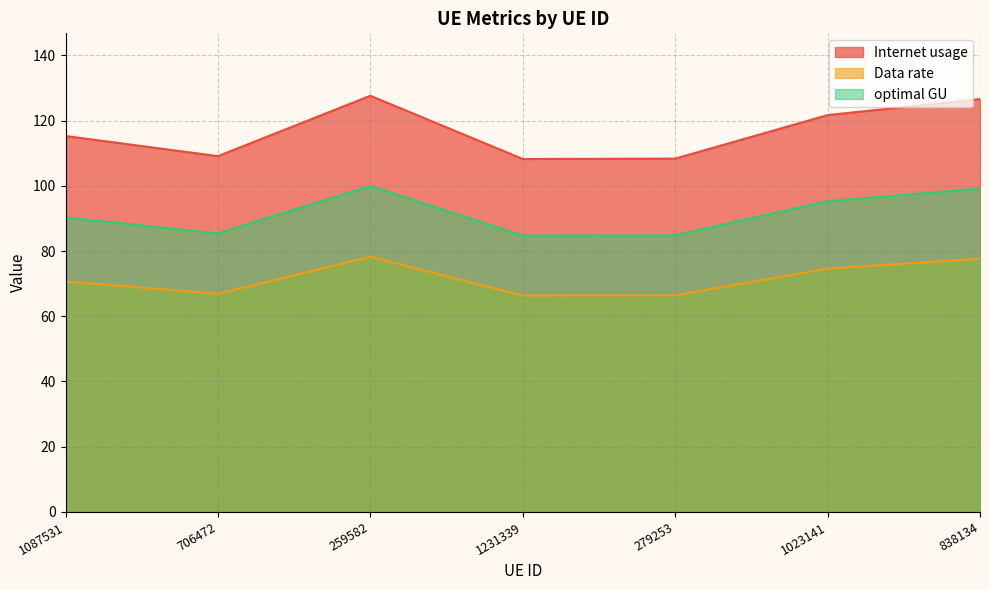

What position from the right is 1087531?

7